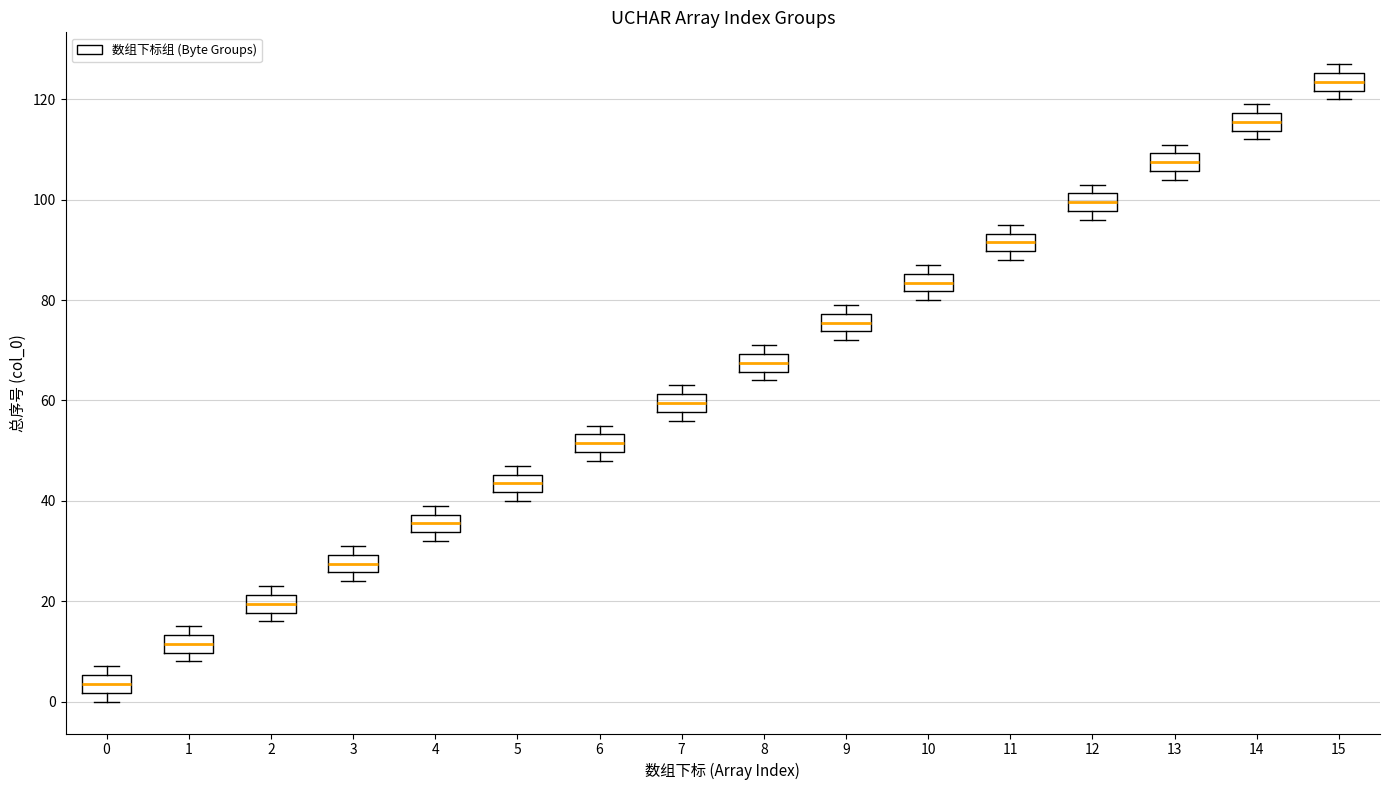

Reading left to right, transcribe this box plot: for each box, give where its median line is, the range the box spans, and where its two whiskers end, as read against the y-axis. The values are not printed on the chart, so give them approximately, as read against the axis.

0: median 4, box 2 to 6, whiskers 0 to 8
1: median 12, box 10 to 14, whiskers 8 to 16
2: median 20, box 18 to 22, whiskers 16 to 24
3: median 28, box 26 to 30, whiskers 24 to 32
4: median 36, box 34 to 38, whiskers 32 to 40
5: median 44, box 42 to 46, whiskers 40 to 48
6: median 52, box 50 to 54, whiskers 48 to 56
7: median 60, box 58 to 62, whiskers 56 to 64
8: median 68, box 66 to 70, whiskers 64 to 72
9: median 76, box 74 to 78, whiskers 72 to 80
10: median 84, box 82 to 86, whiskers 80 to 88
11: median 92, box 90 to 94, whiskers 88 to 96
12: median 100, box 98 to 102, whiskers 96 to 104
13: median 108, box 106 to 110, whiskers 104 to 112
14: median 116, box 114 to 118, whiskers 112 to 120
15: median 124, box 122 to 126, whiskers 120 to 128